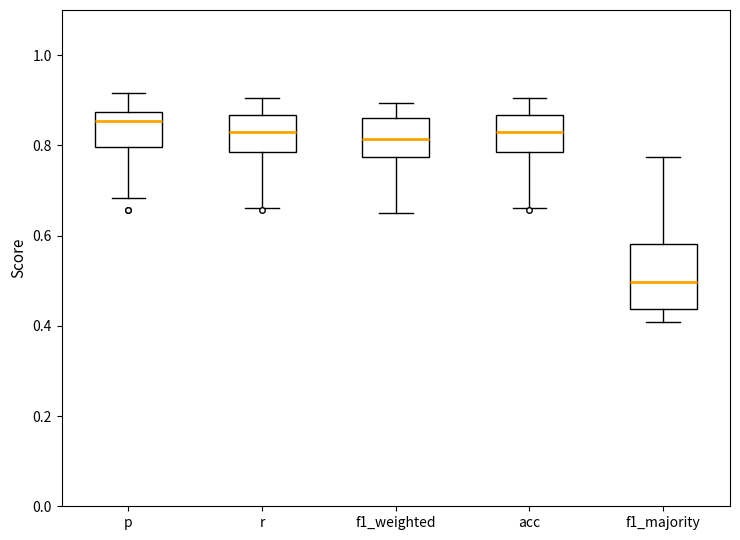

Where is the lower edge of the box for f1_majority on the y-axis? The values are not printed on the chart, so give them approximately, as read against the axis.

0.44